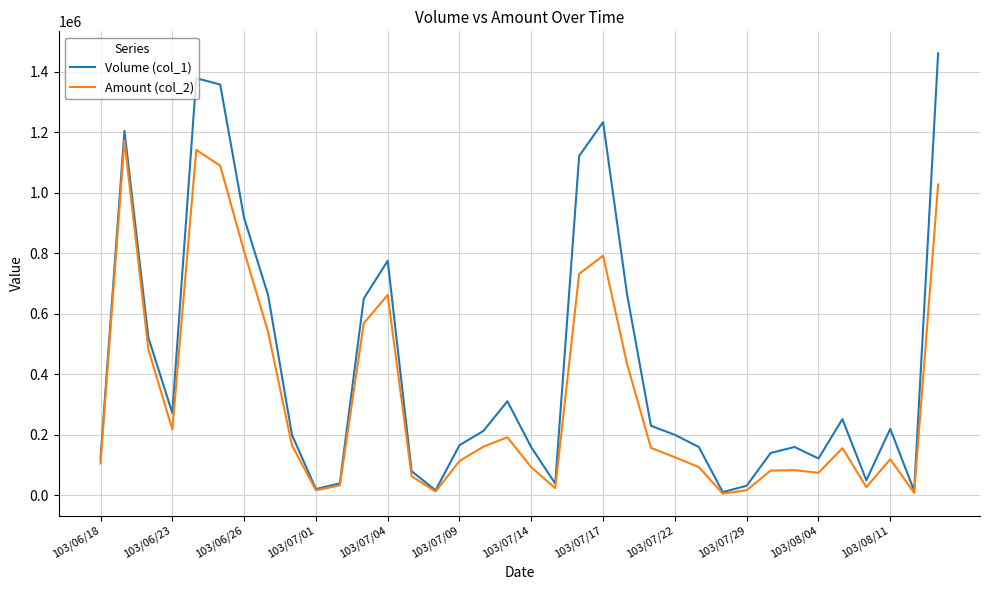

What is the maximum value shown in the chart?

1460000